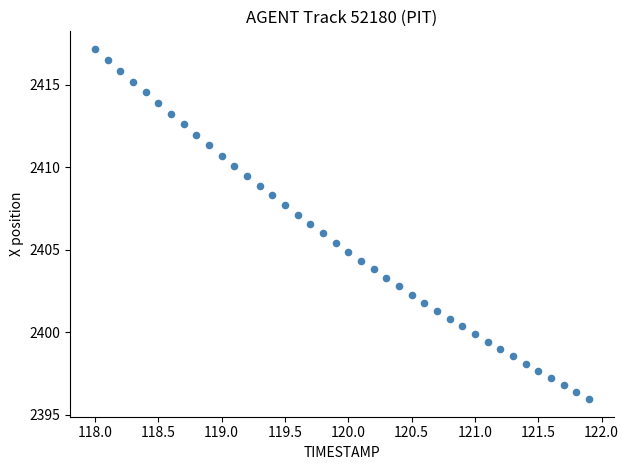

What is the range of Y values (max minus min)?

21.2